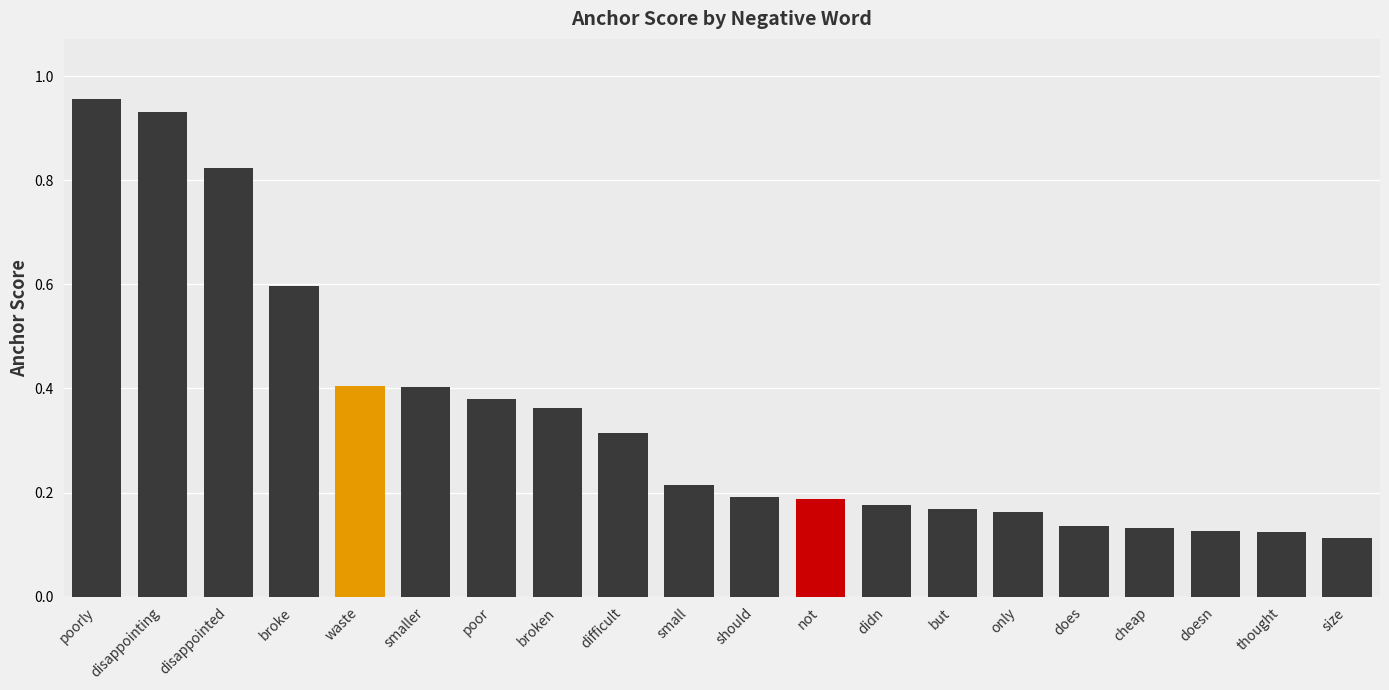

Which category has the highest value across all series?

poorly